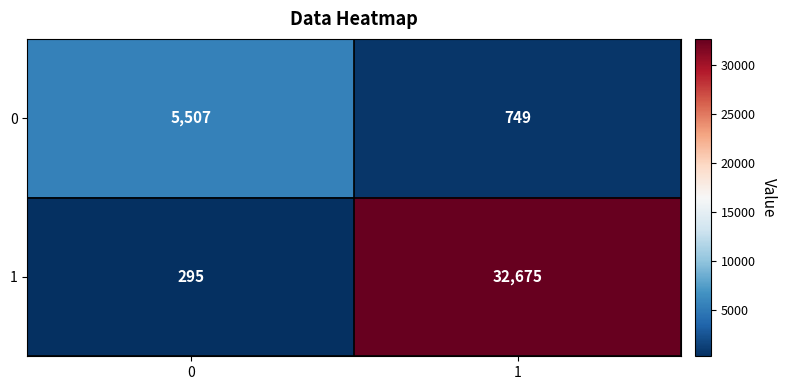

Reading left to right, extract all data points from this chart.

0: 0=5507	1=749
1: 0=295	1=32675